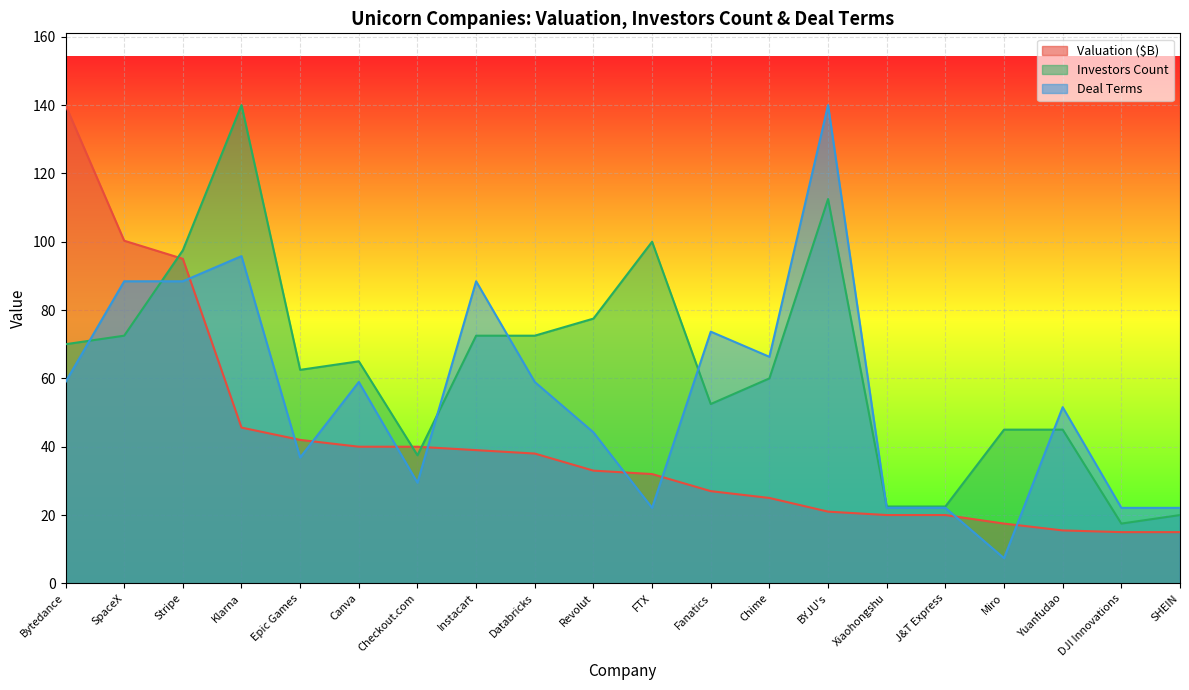

List the labels in order of Valuation ($B) value, largest first.

Bytedance, SpaceX, Stripe, Klarna, Epic Games, Canva, Checkout.com, Instacart, Databricks, Revolut, FTX, Fanatics, Chime, BYJU's, Xiaohongshu, J&T Express, Miro, Yuanfudao, DJI Innovations, SHEIN